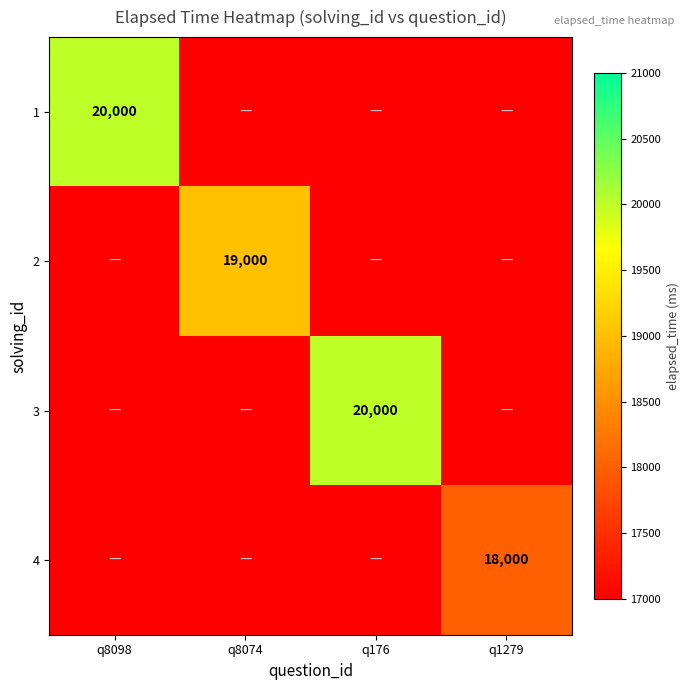

The 1 series shows 5665 at q8098. True or false?

False